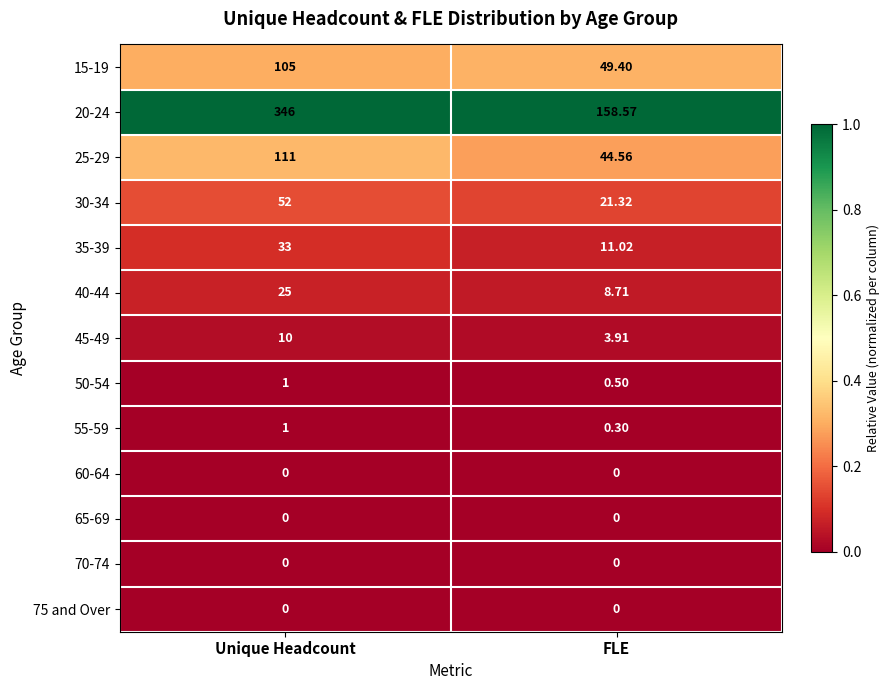

At how many categories does at least one series exceed 0?

2